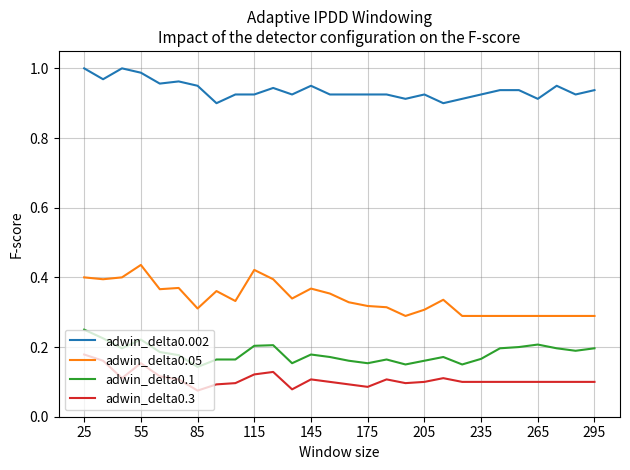

True or false: adwin_delta0.1 and adwin_delta0.002 cross at least once.

False